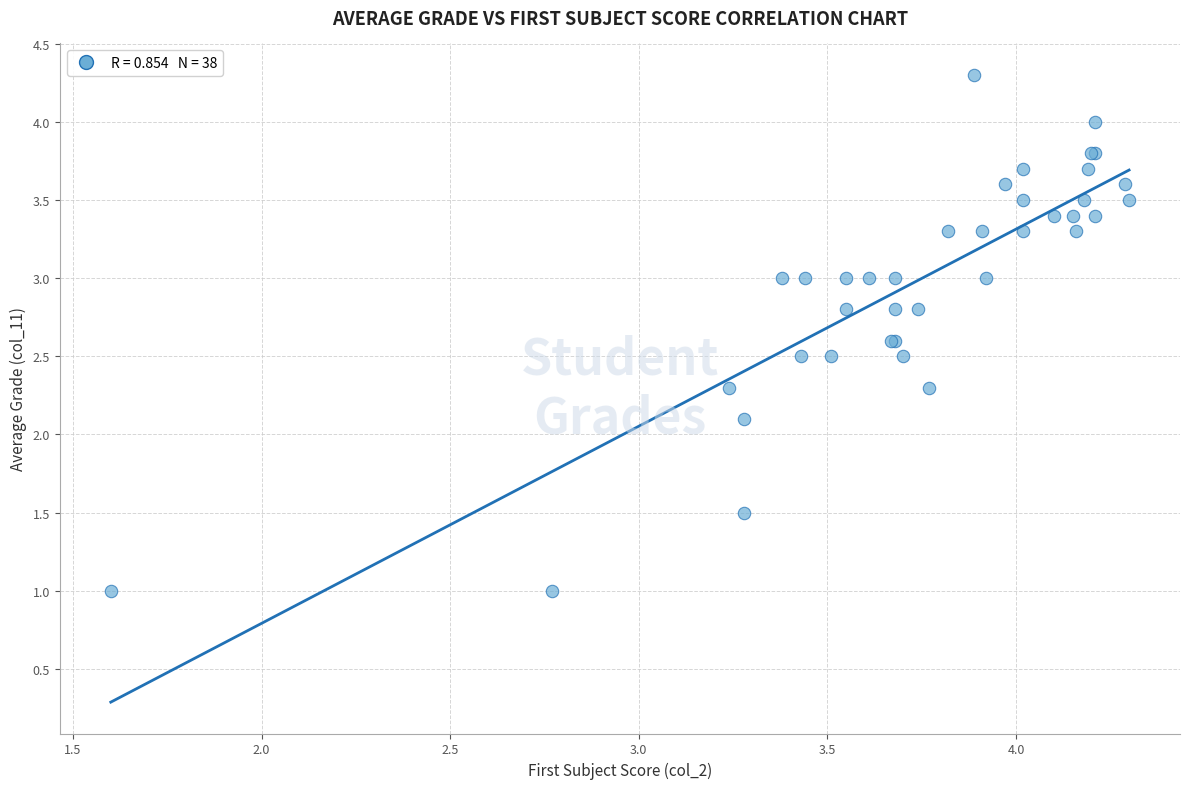

What Y value in the scatter plot is closest to 2?

2.1